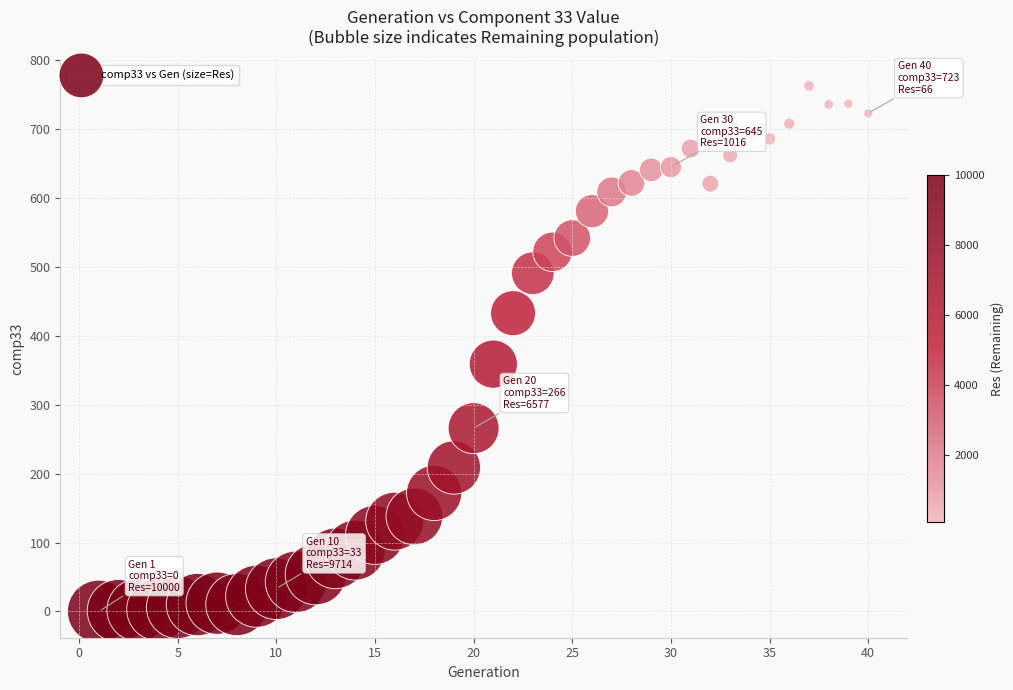

What is the range of X values (max minus min)?

39